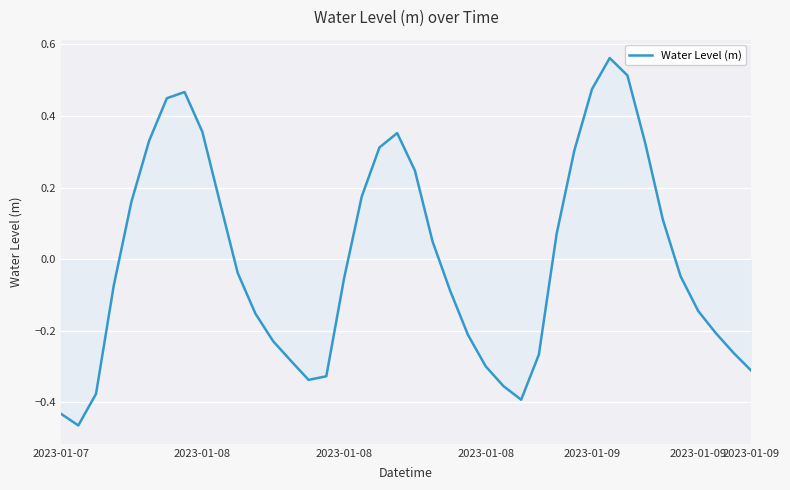

Does the chart have visible grid lines?

Yes